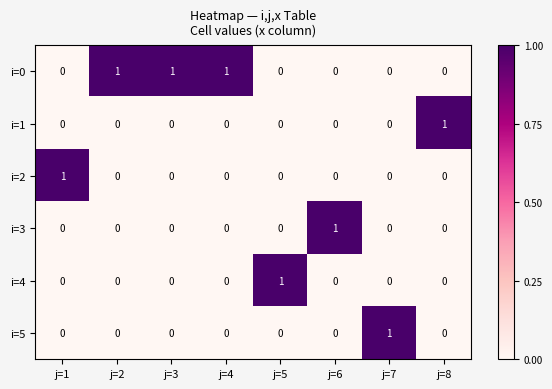

How many i=4 values are between 0 and 1?

8